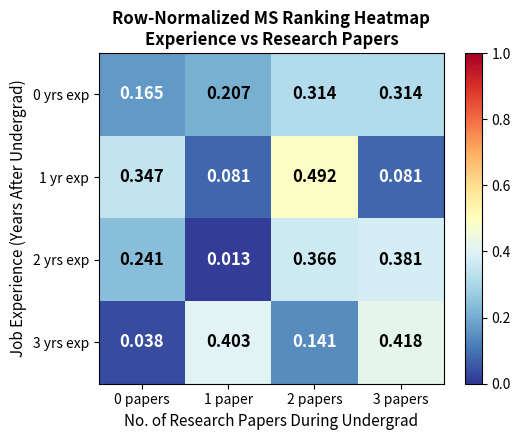

Is the value of 3 yrs exp at 0 papers greater than the value of 1 yr exp at 1 paper?

No